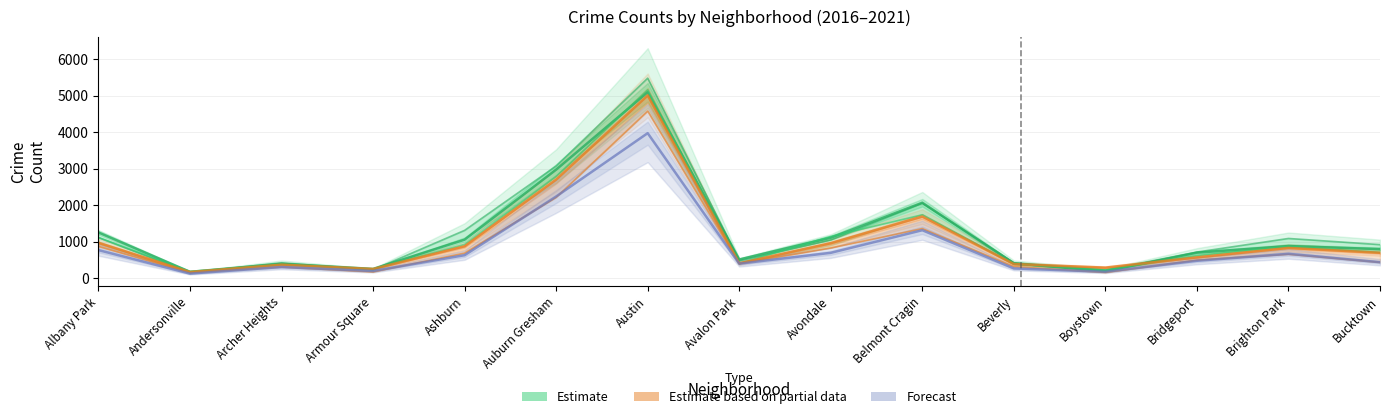

What is the label of the 10th point from the right?

Auburn Gresham